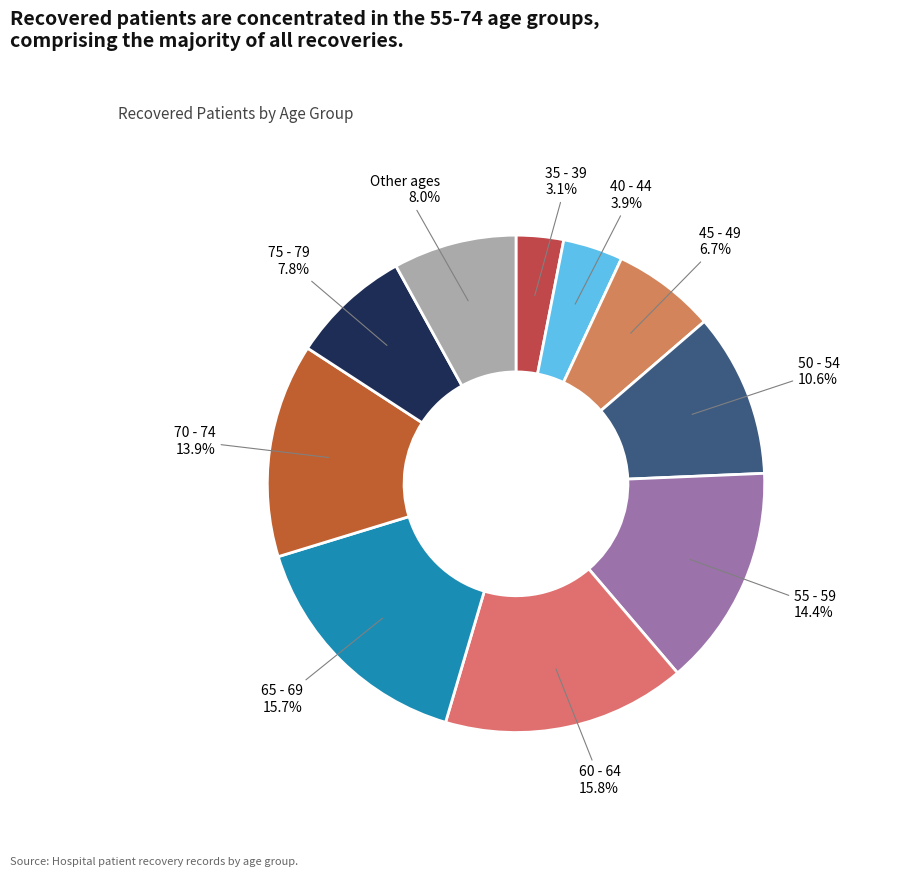

To the nearest percent, what portion does 40 - 44 represent?

4%